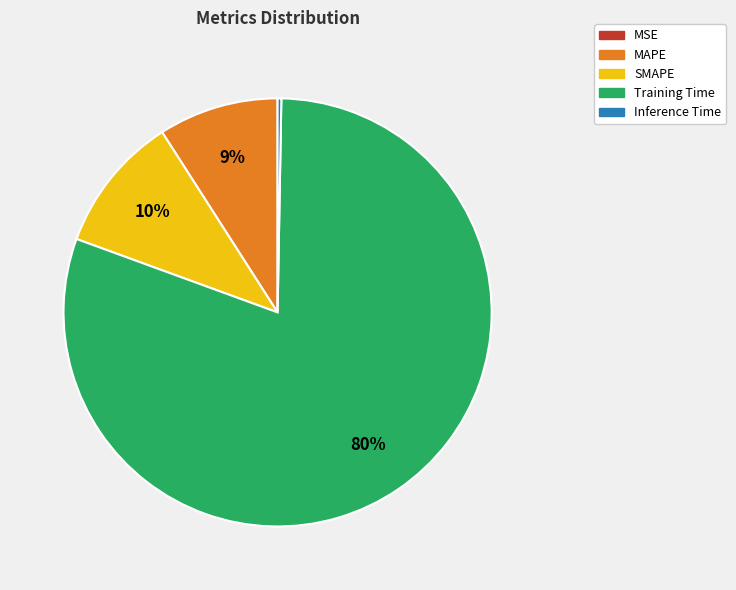

True or false: MAPE accounts for 1% of the total.

False